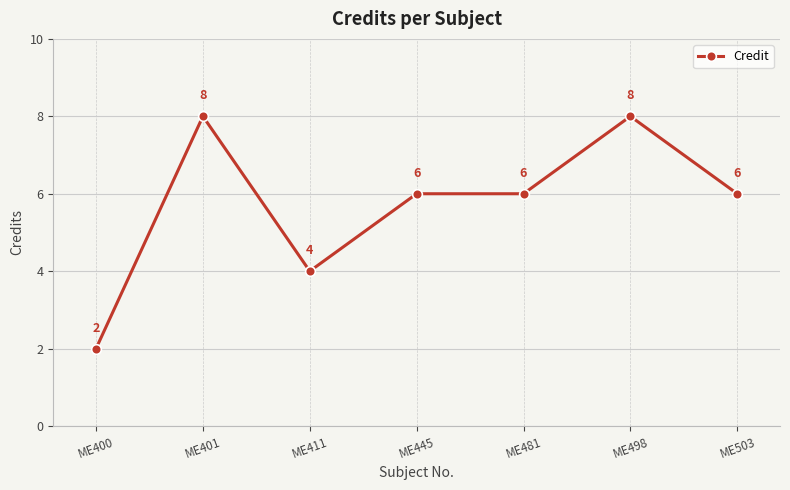

How many data points does each series have?

7